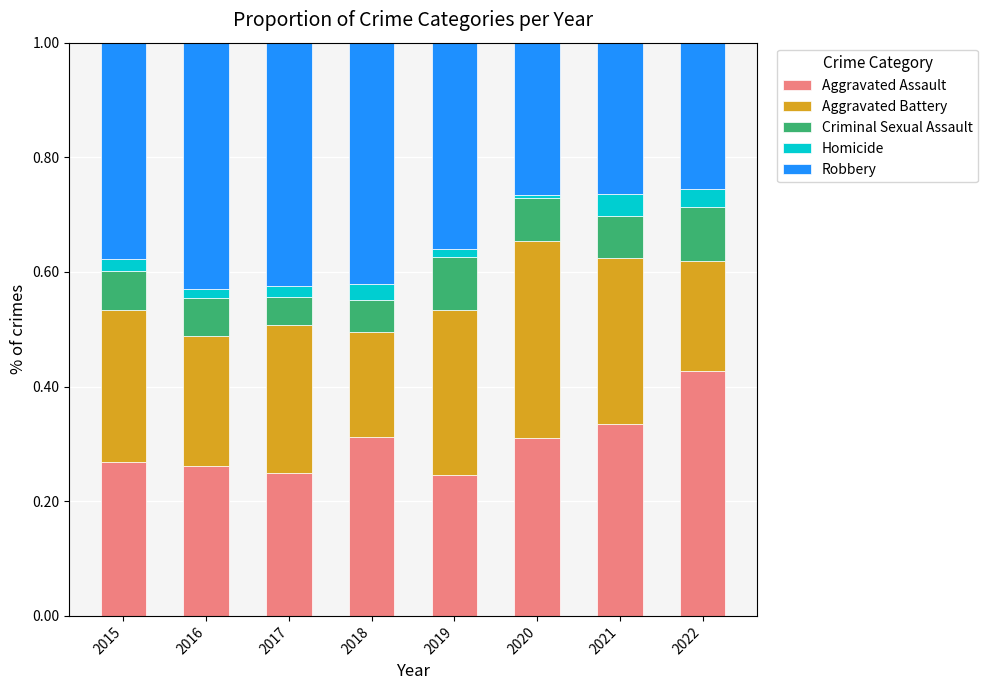

What is the sum of all Aggravated Assault values?

2.4